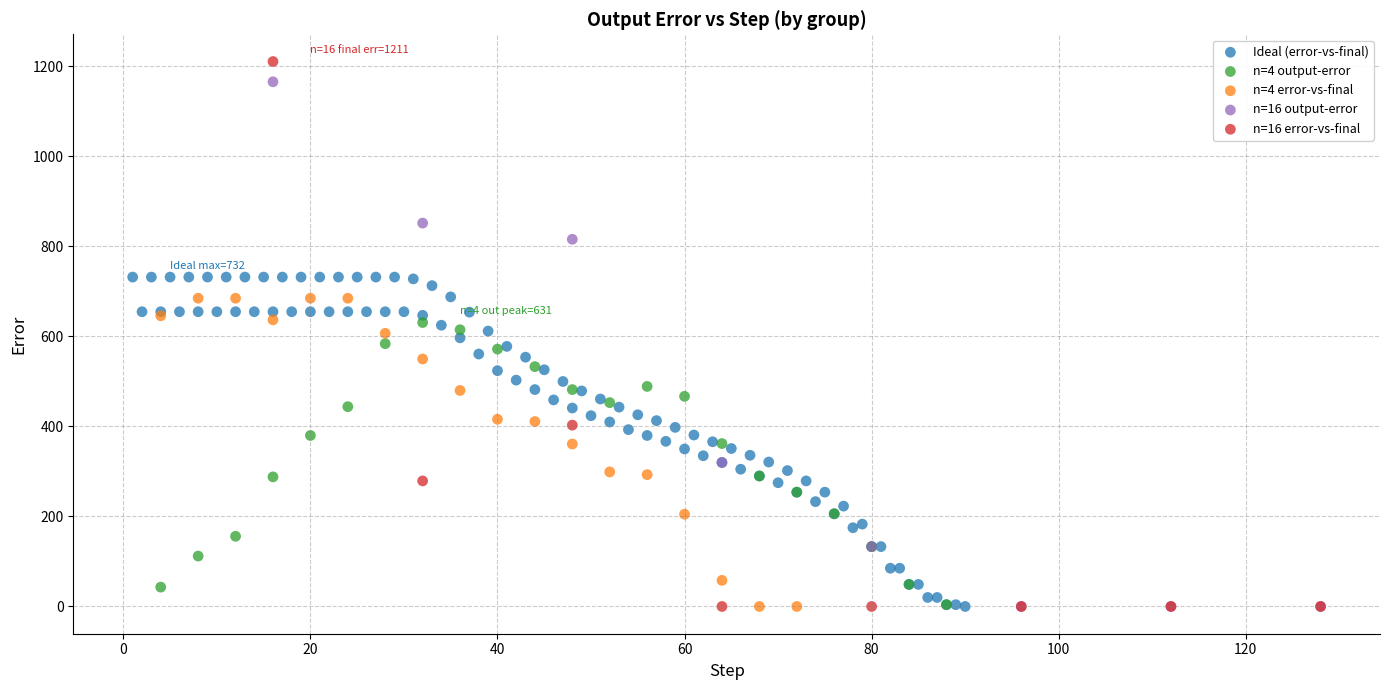

Which series has the widest spread of Y values?

n=16 error-vs-final